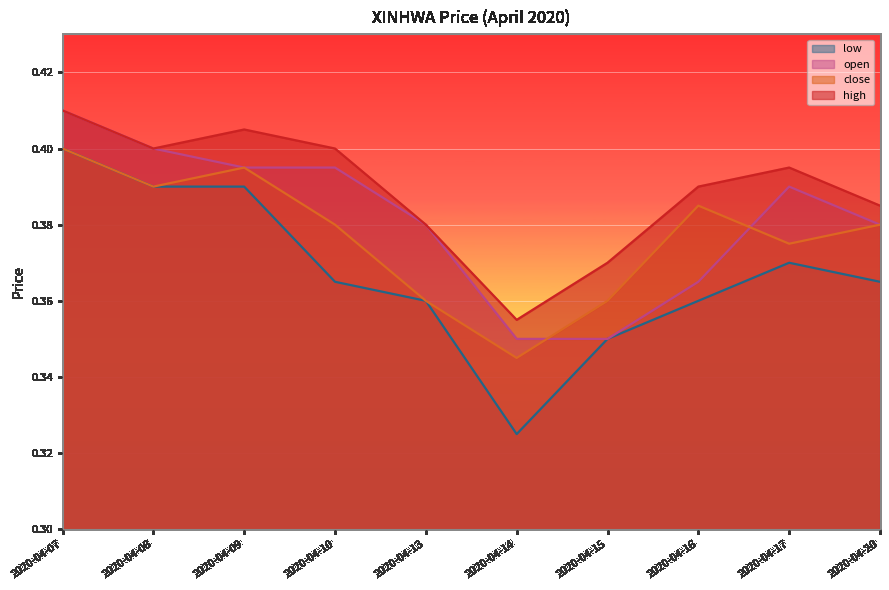

Between 2020-04-14 and 2020-04-08, which is larger?

2020-04-08